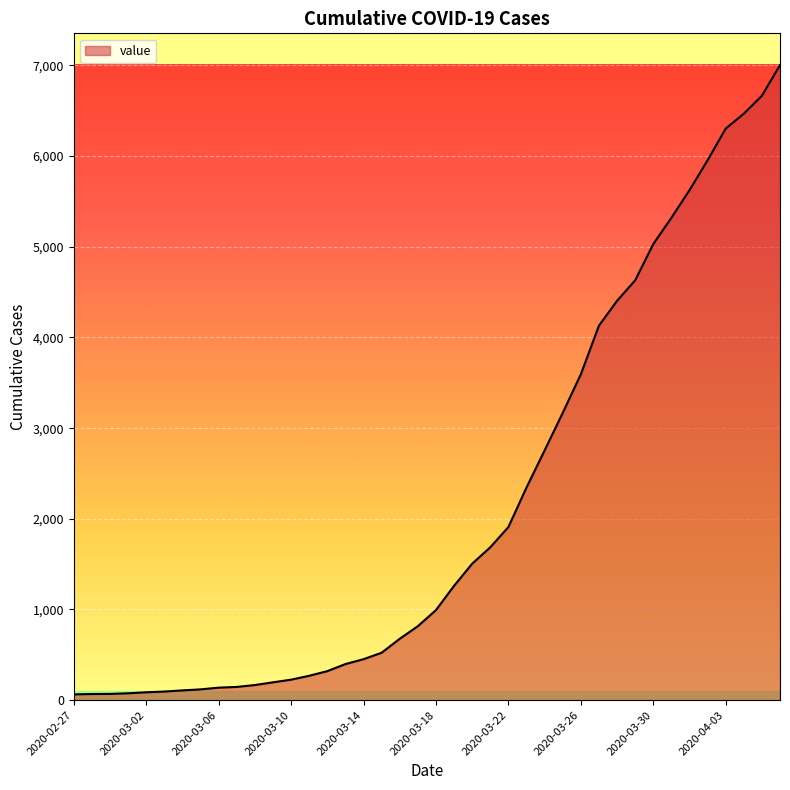

What is the sum of all values?

85761